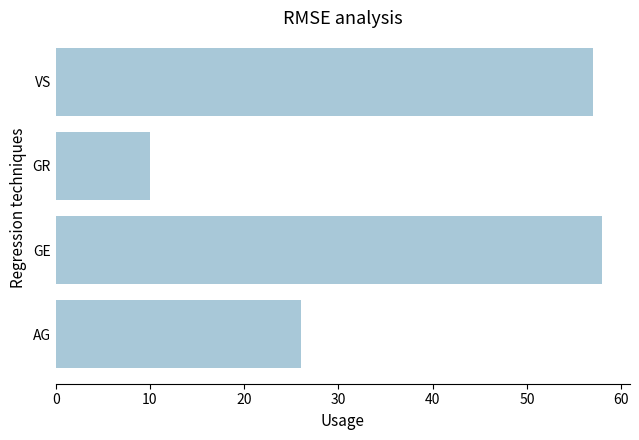

What is the average value?

38